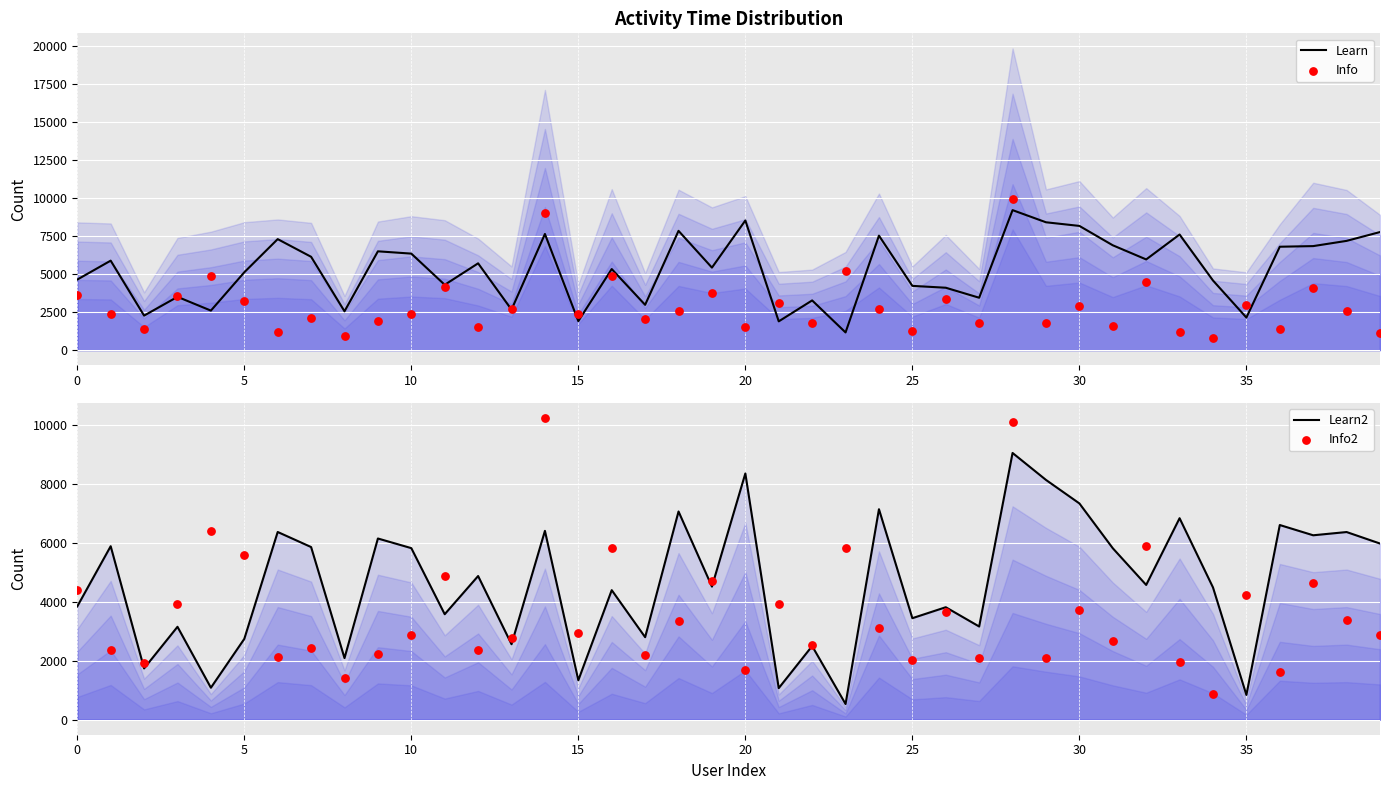

Which series has the largest Y range (max minus min)?

Info2